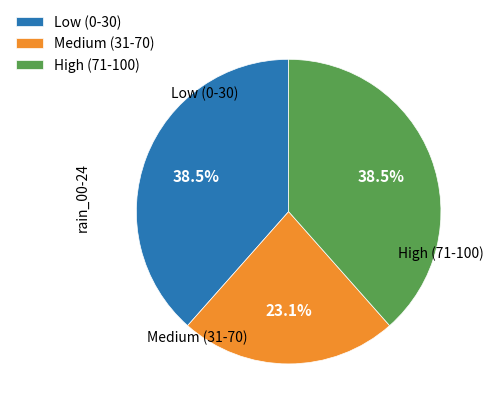

What percentage is NOT represented by High (71-100)?

61.5%